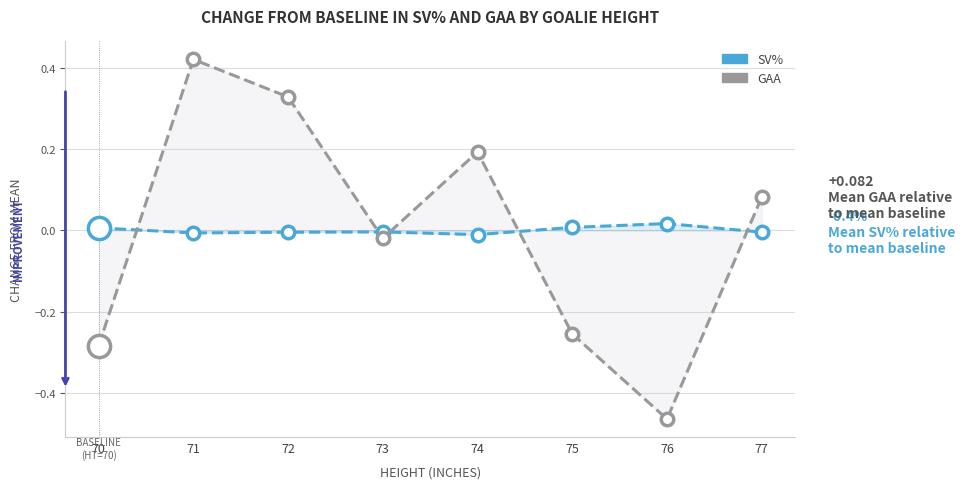

How many values in the SV% series exceed 0?

3